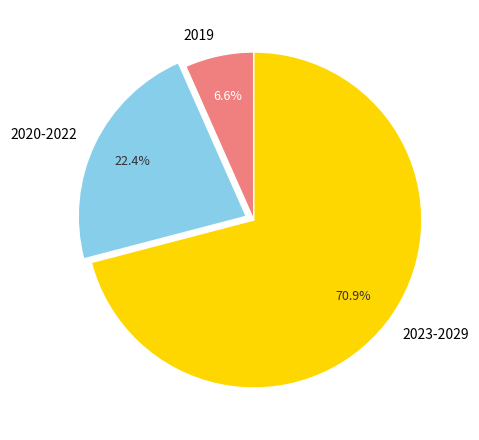

Which category has the smallest portion of the pie?

2019